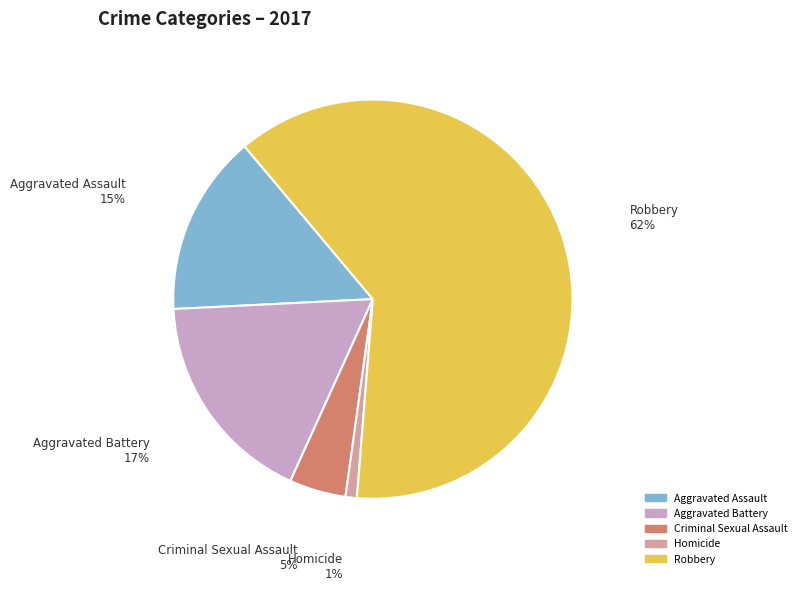

How many slices are in this pie chart?

5